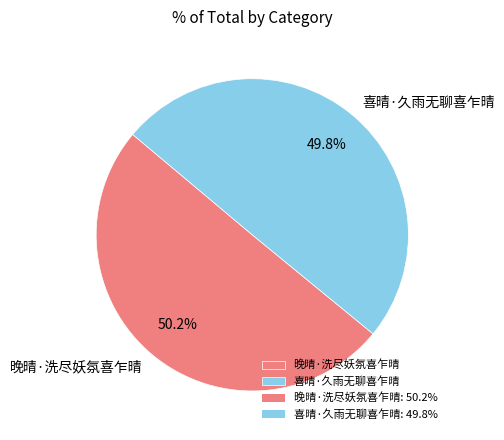

Combined, what portion of the pie is 晚晴·洗尽妖氛喜乍晴 and 喜晴·久雨无聊喜乍晴?

100.0%